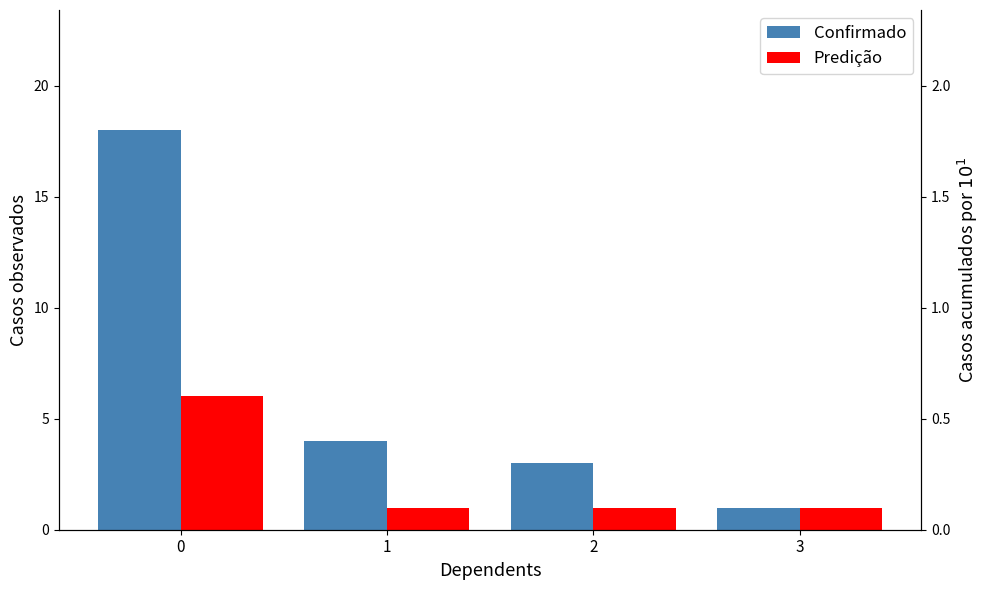

What is the difference between the highest and lowest values at 1?

3